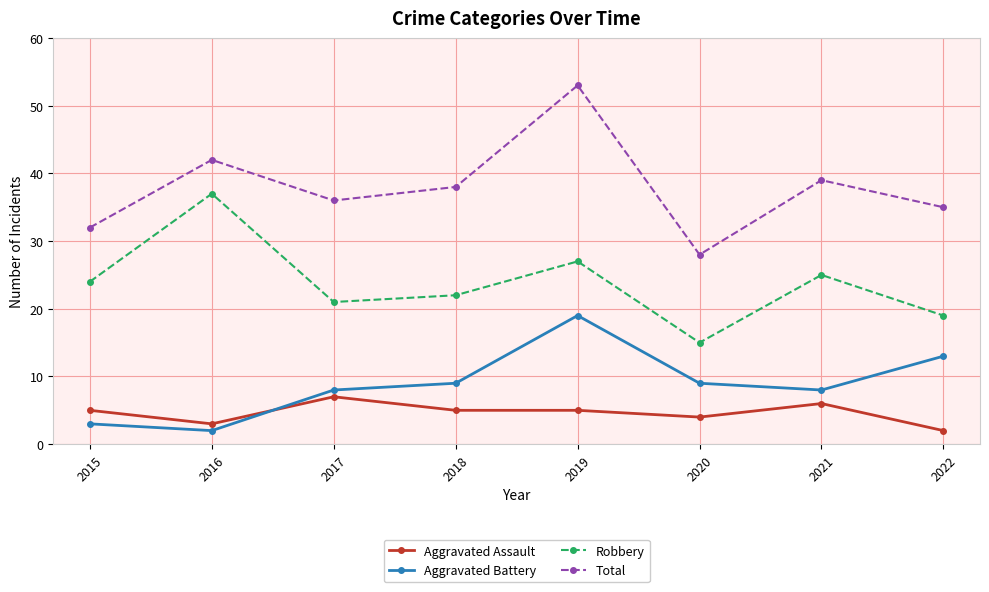

True or false: Total and Robbery intersect in this chart.

False